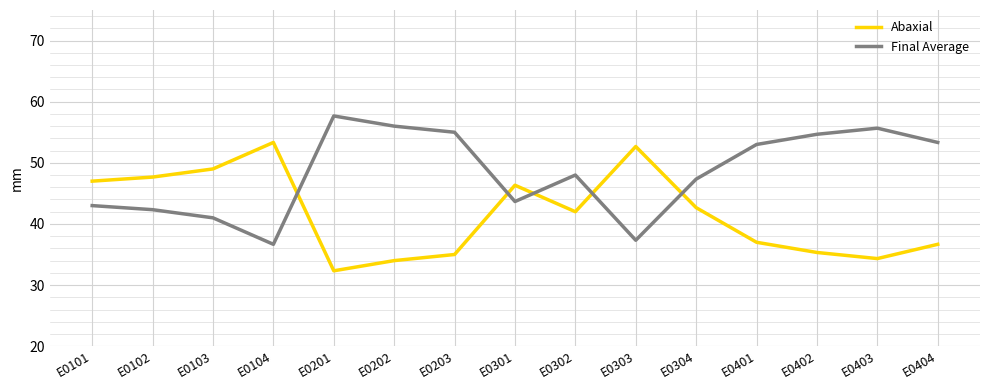

Which series has the largest total across all categories?

Final Average